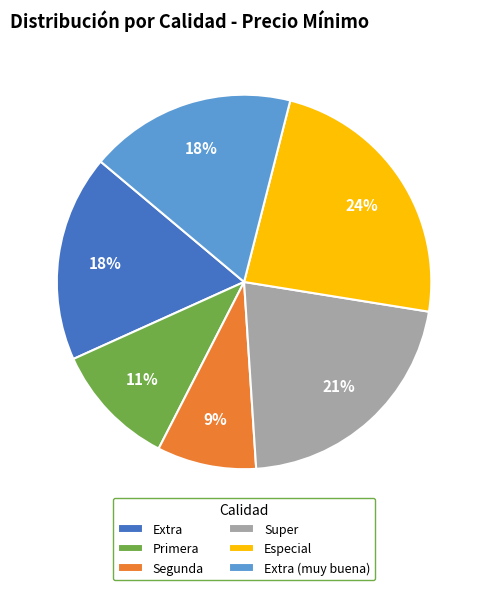

Which slice is the largest?

Especial